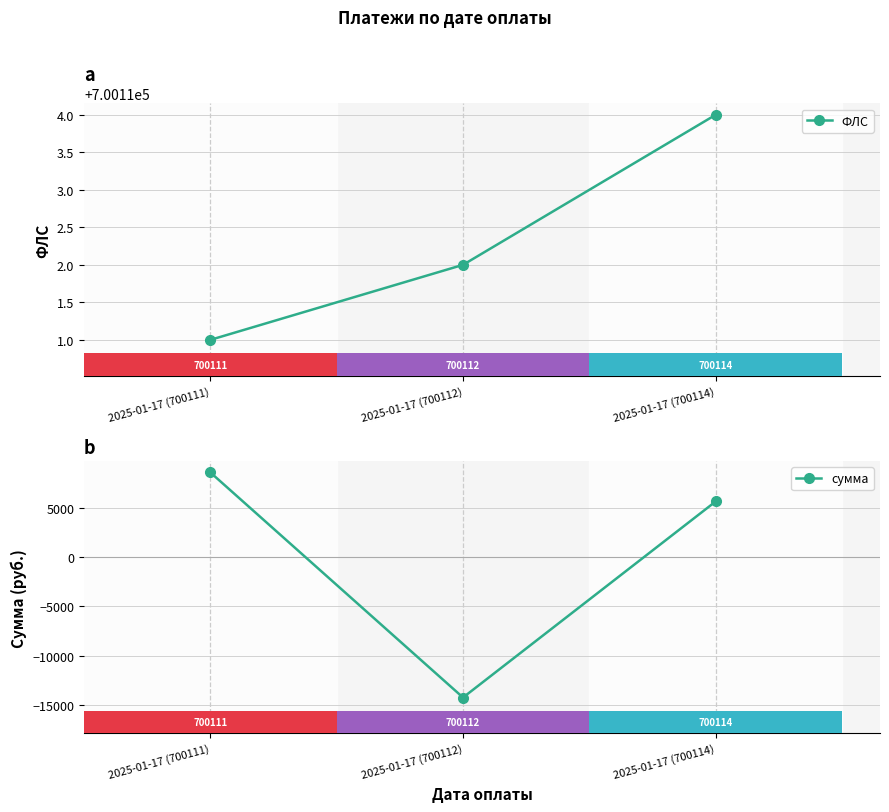

Reading left to right, what are all the values shown in this chart?

ФЛС: 700111.0	700112.0	700114.0
сумма: 8578.0	-14217.9	5639.9